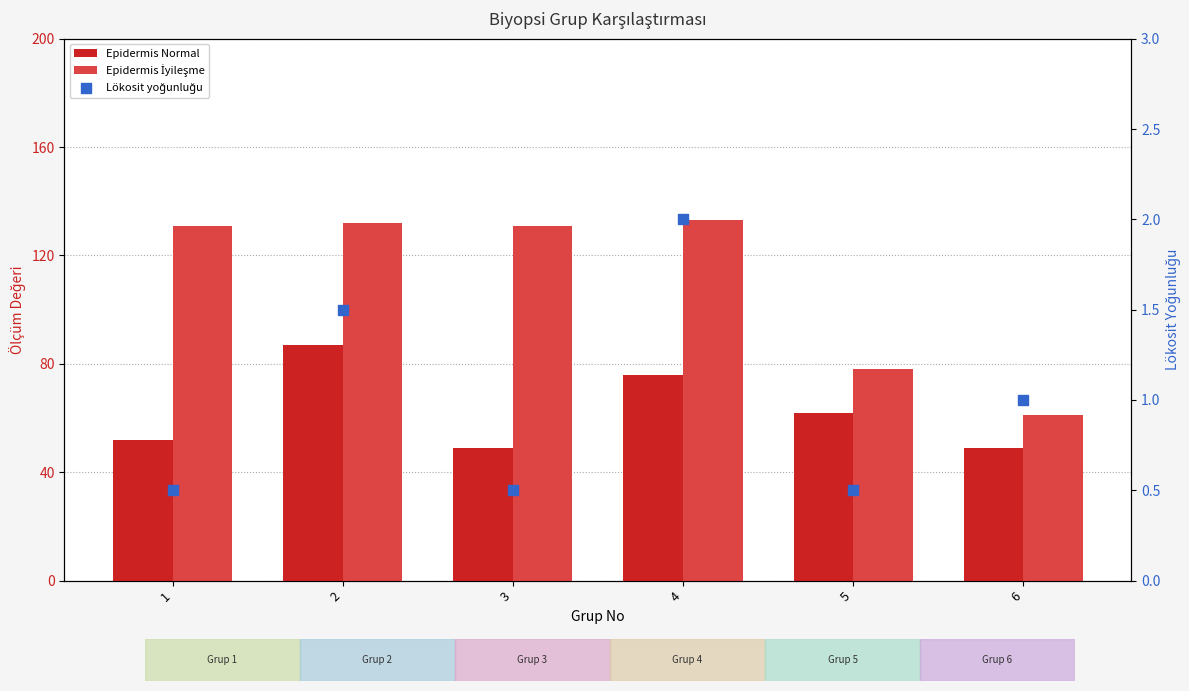

What are all the series names shown in the legend?

Epidermis Normal, Epidermis İyileşme, Lökosit yoğunluğu